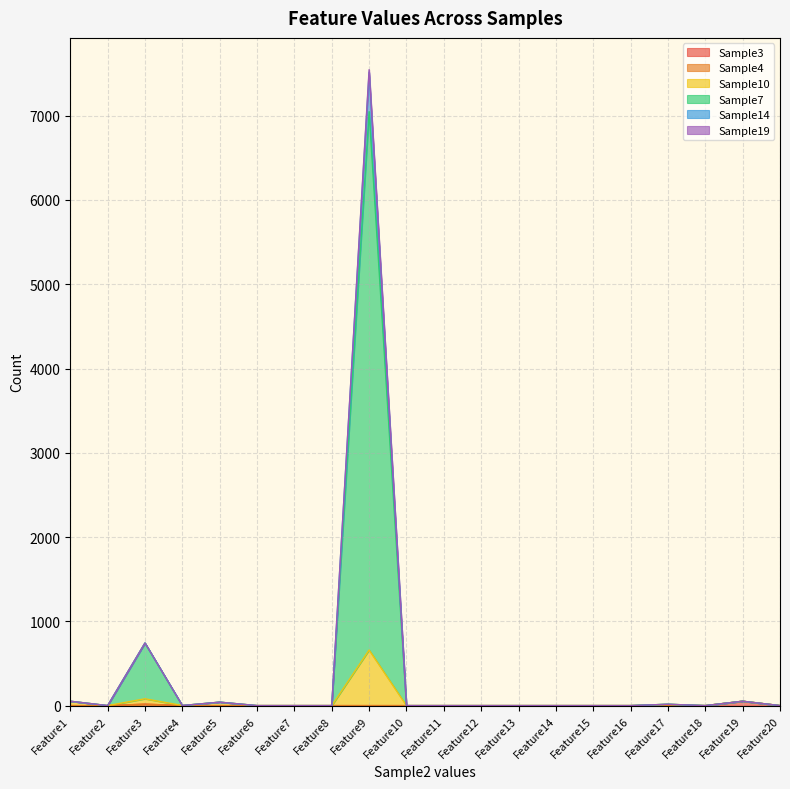

At which category is the sum across all series the highest?

Feature9